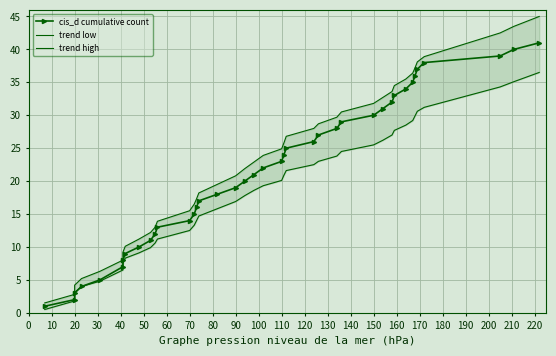

True or false: cis_d cumulative count and trend high cross at least once.

False